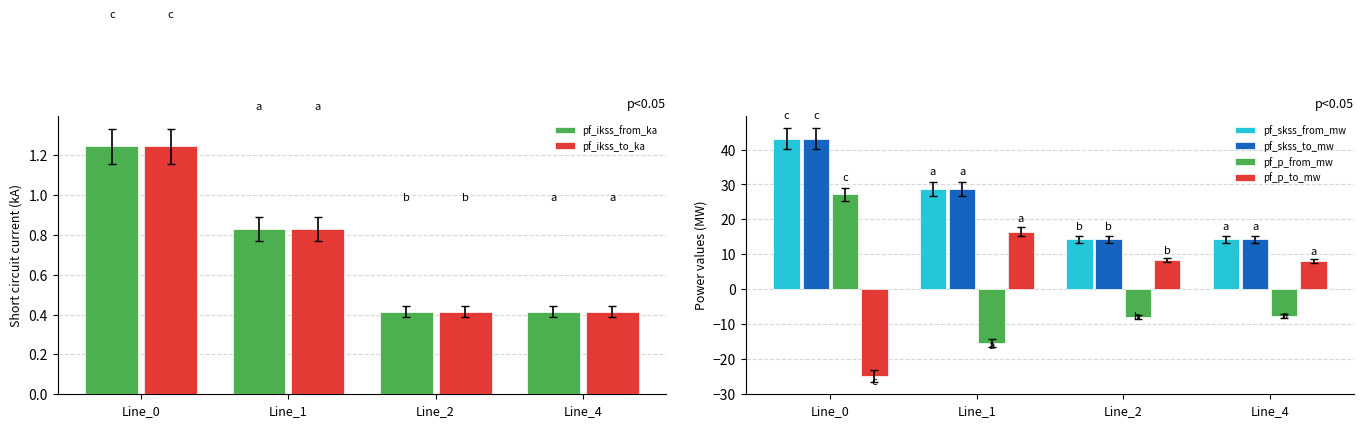

What is the difference between the second highest and minimum values in the pf_p_from_mw series?

7.7